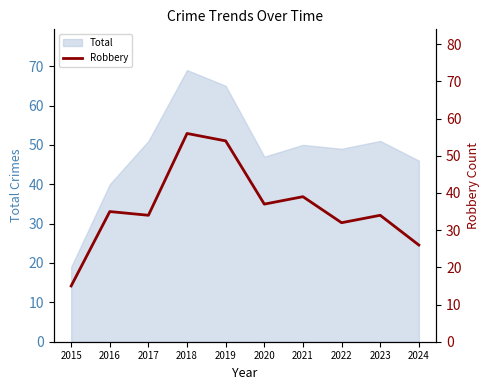

The Total series shows 91 at 2023. True or false?

False